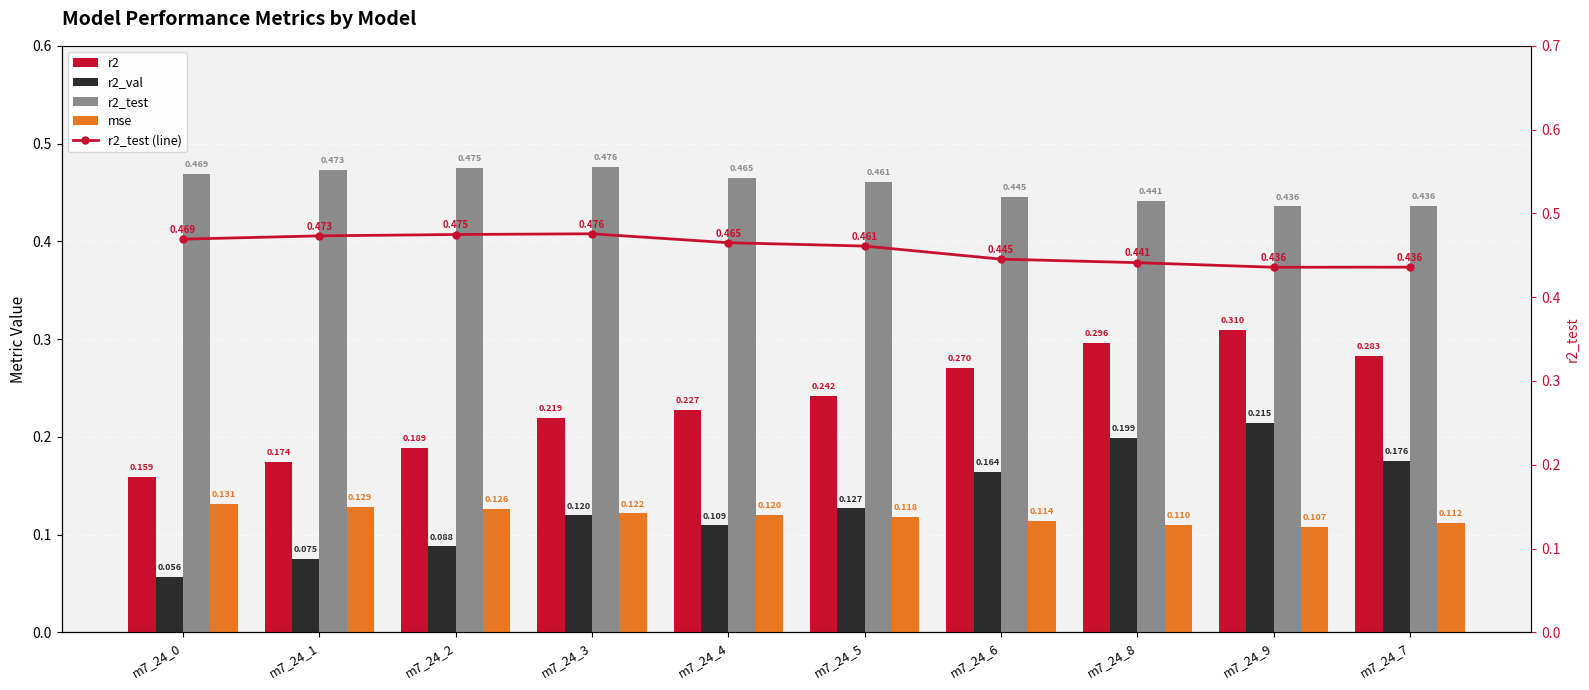

Which series changed the most between m7_24_5 and m7_24_6?

r2_val